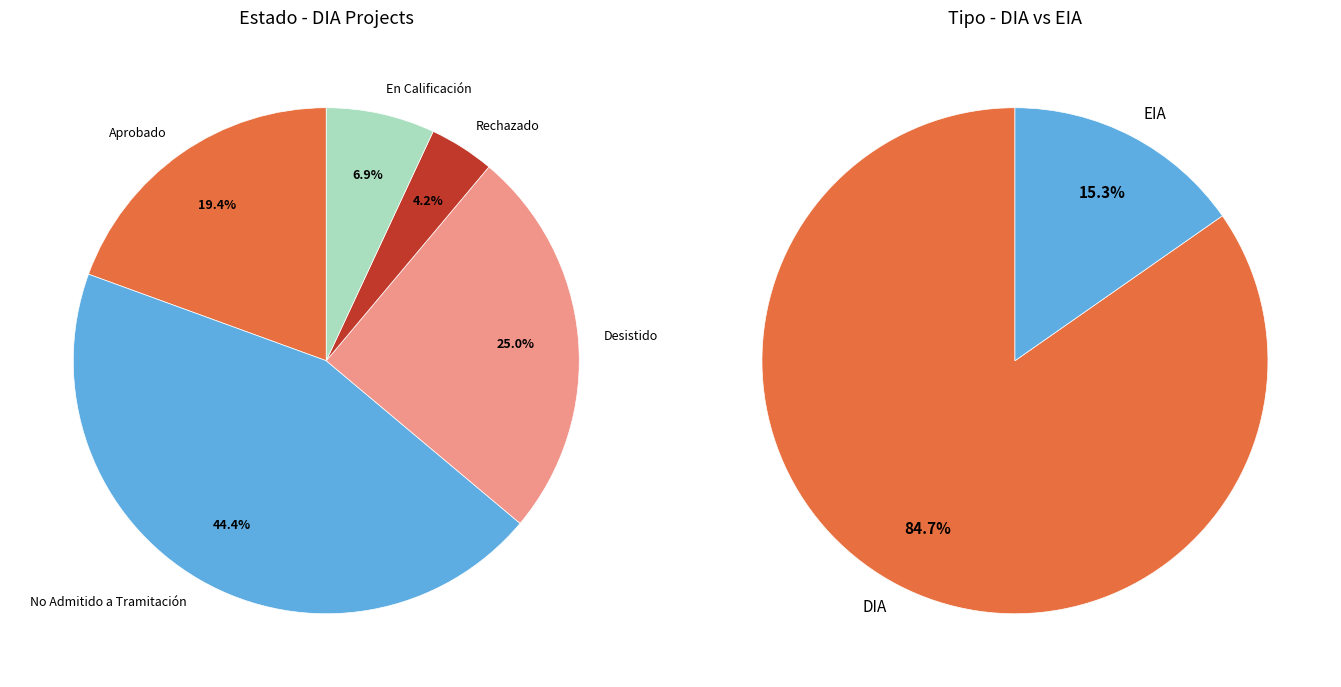

How many slices are in this pie chart?

2